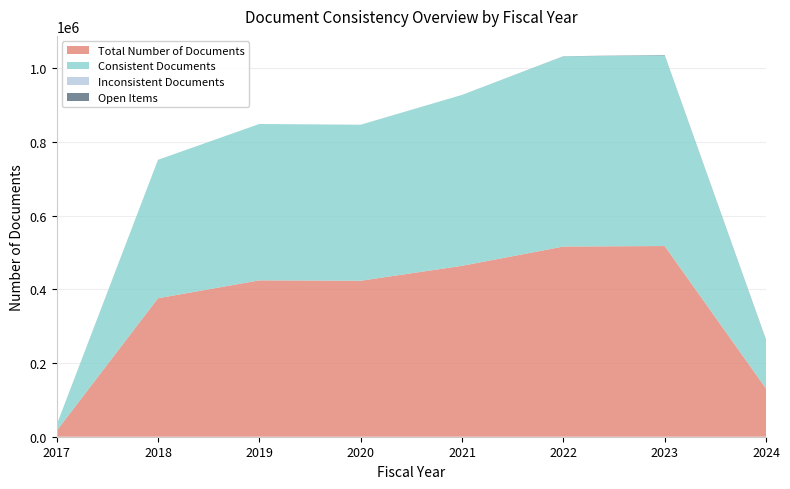

Reading right to left, list all the values displayed in this chart.

Total Number of Documents: 2024=130708	2023=517254	2022=515847	2021=463573	2020=423104	2019=424152	2018=375590	2017=16111
Consistent Documents: 2024=130708	2023=517254	2022=515847	2021=463573	2020=423100	2019=424152	2018=375590	2017=16111
Inconsistent Documents: 2024=0	2023=0	2022=0	2021=0	2020=4	2019=0	2018=0	2017=0
Open Items: 2024=1640	2023=987	2022=406	2021=48	2020=42	2019=2	2018=0	2017=0